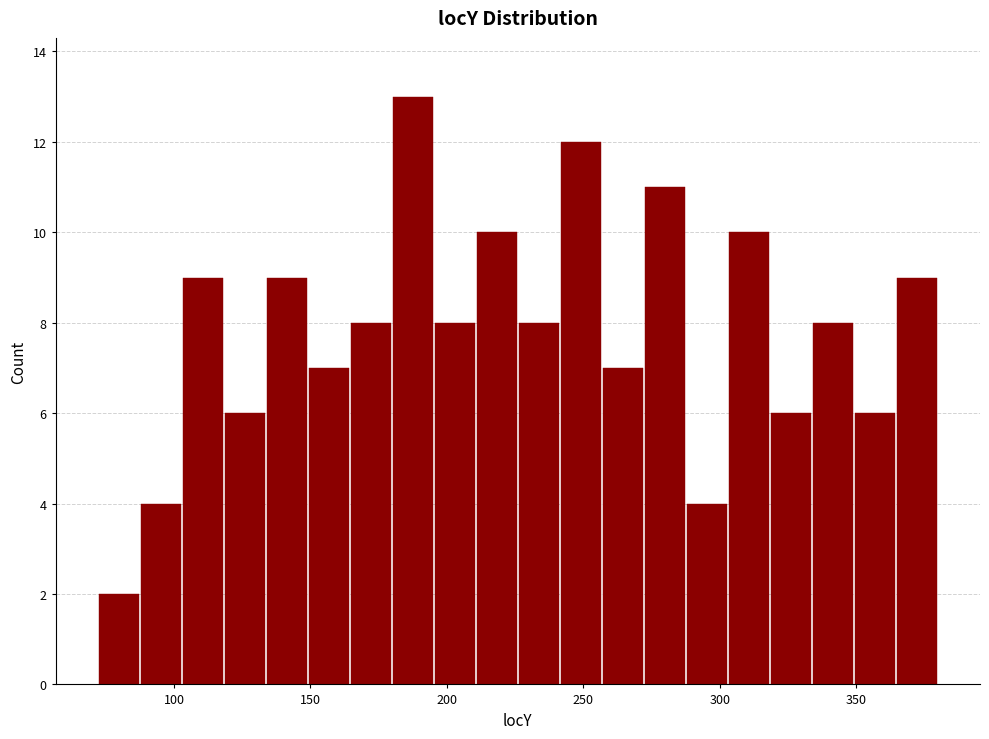

Read against the x-axis, roughly where is the centre of the tallest bar?

190